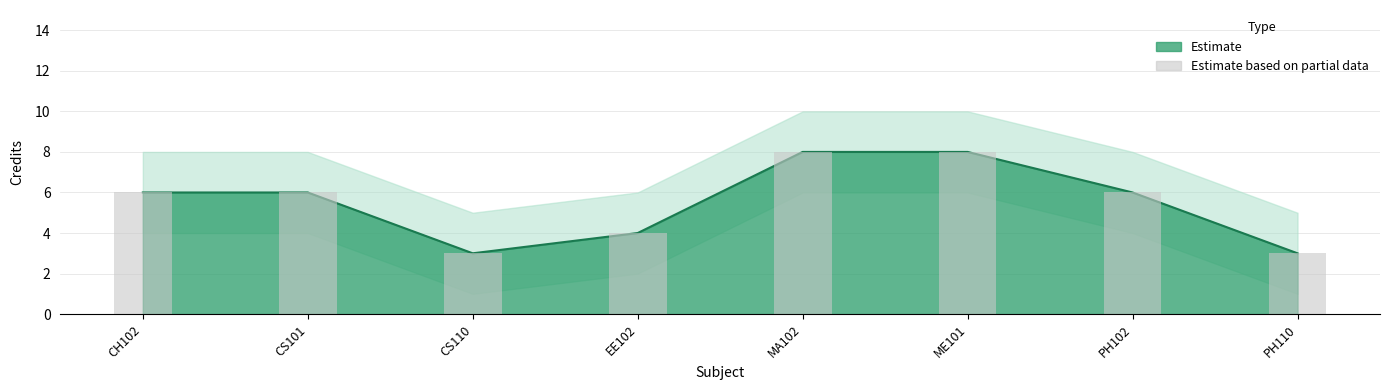

Is it true that the value at PH102 is 9?

False